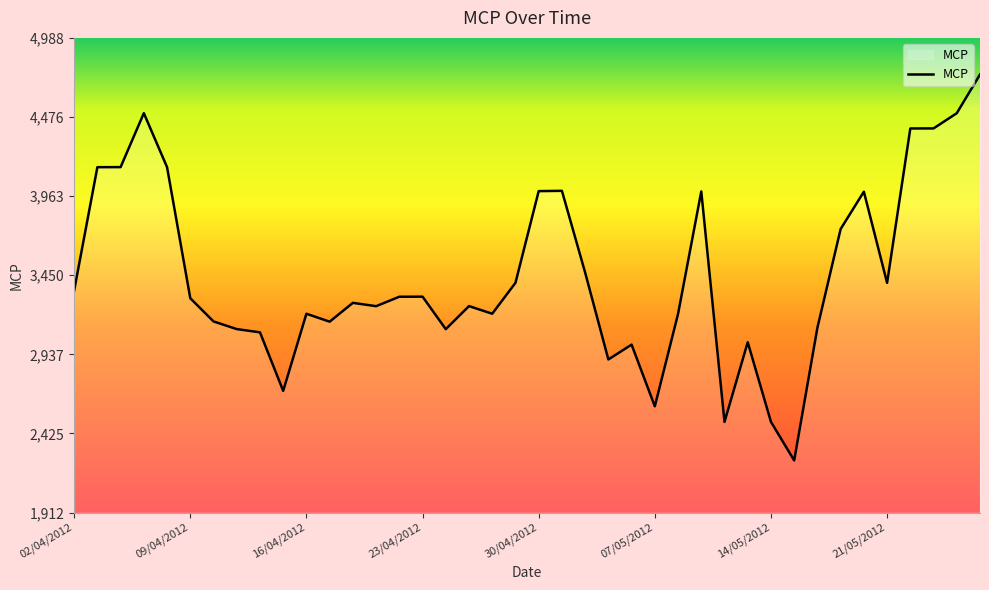

What is the difference between the maximum and minimum values?

2501.8